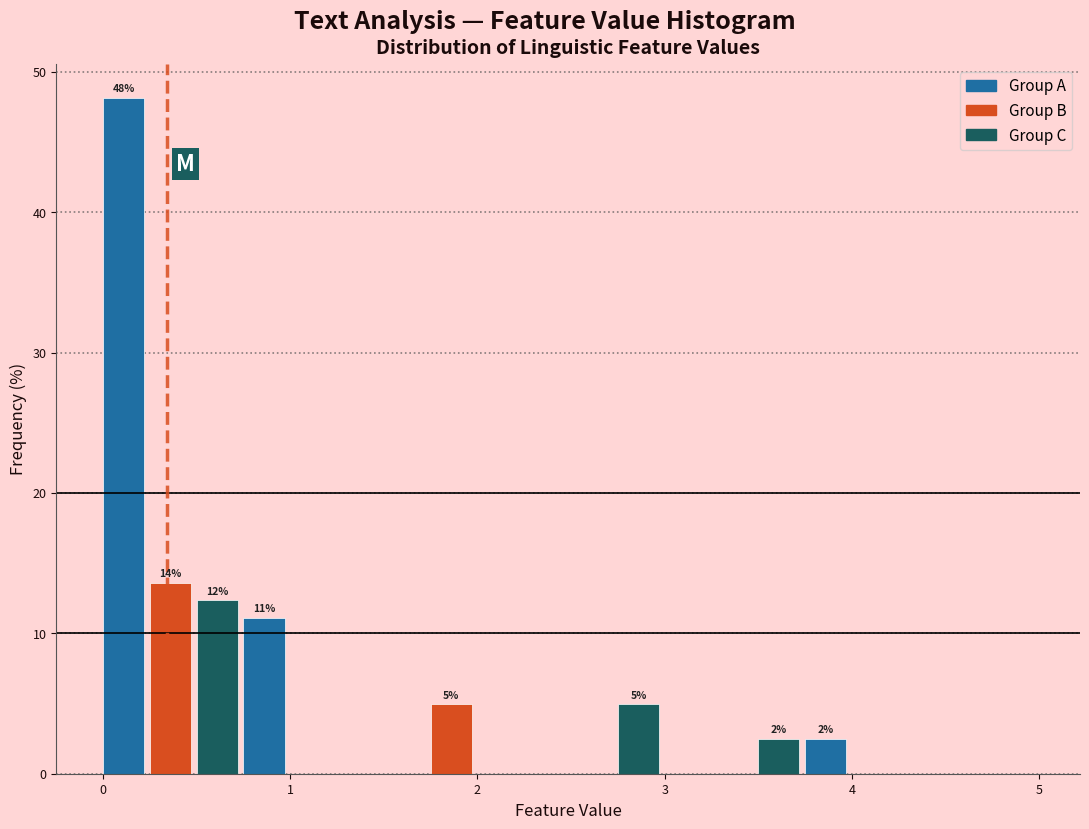

Read against the x-axis, roughly where is the centre of the tallest bar?

0.1